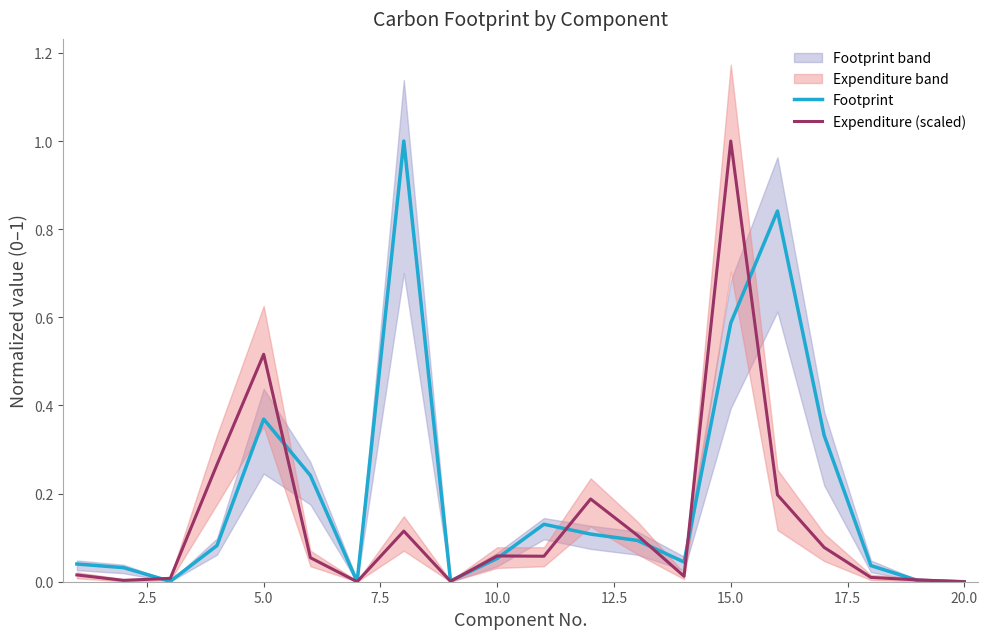

True or false: Expenditure (scaled) has more than 0 points higher than both neighbors.

True